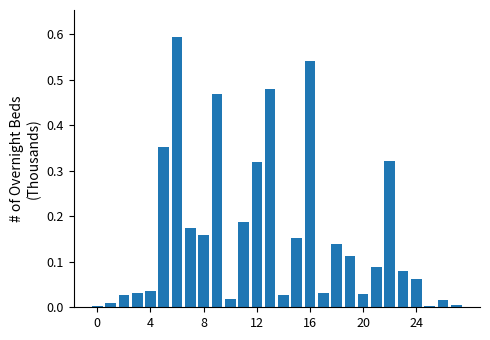

What is the sum of all values?

4.5